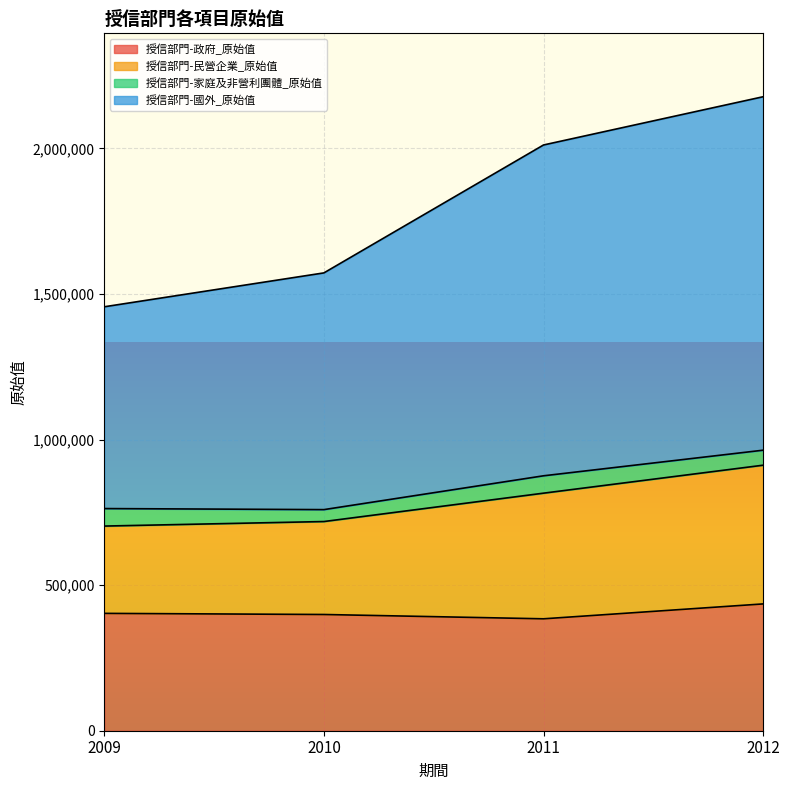

Where is 授信部門-政府_原始值 nearest to the value 409998?

2009